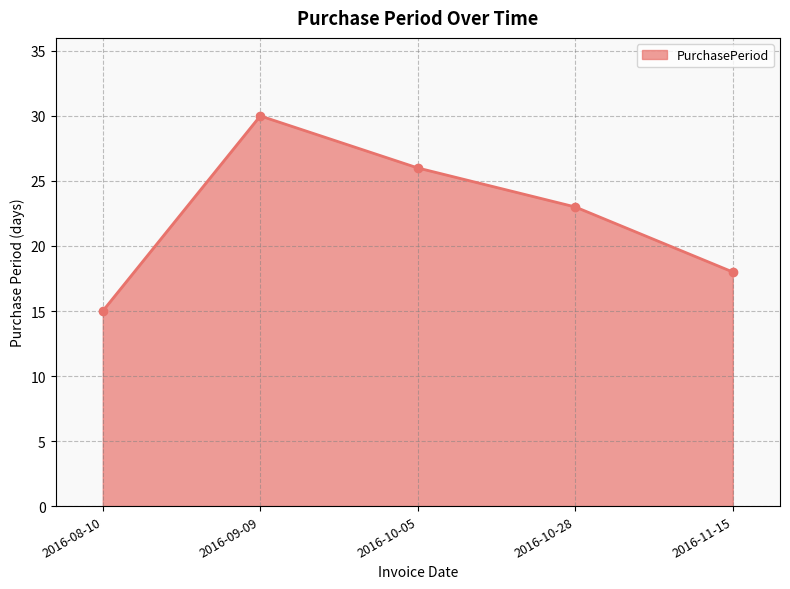

Is it true that the value at 2016-10-05 is 26?

True